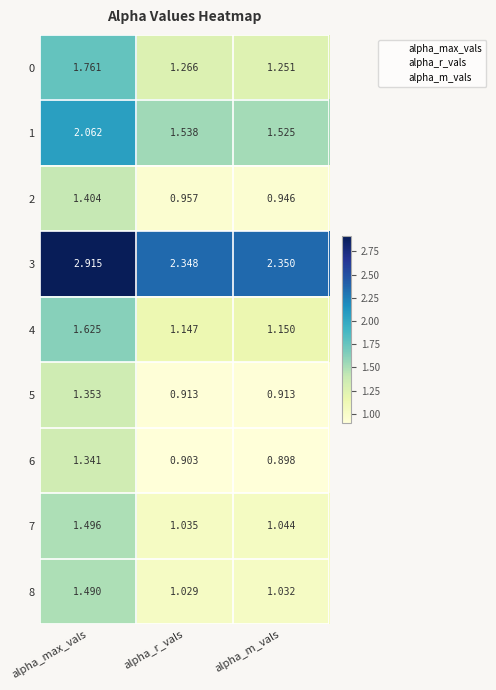

What is the total value across all series at alpha_r_vals?

11.1